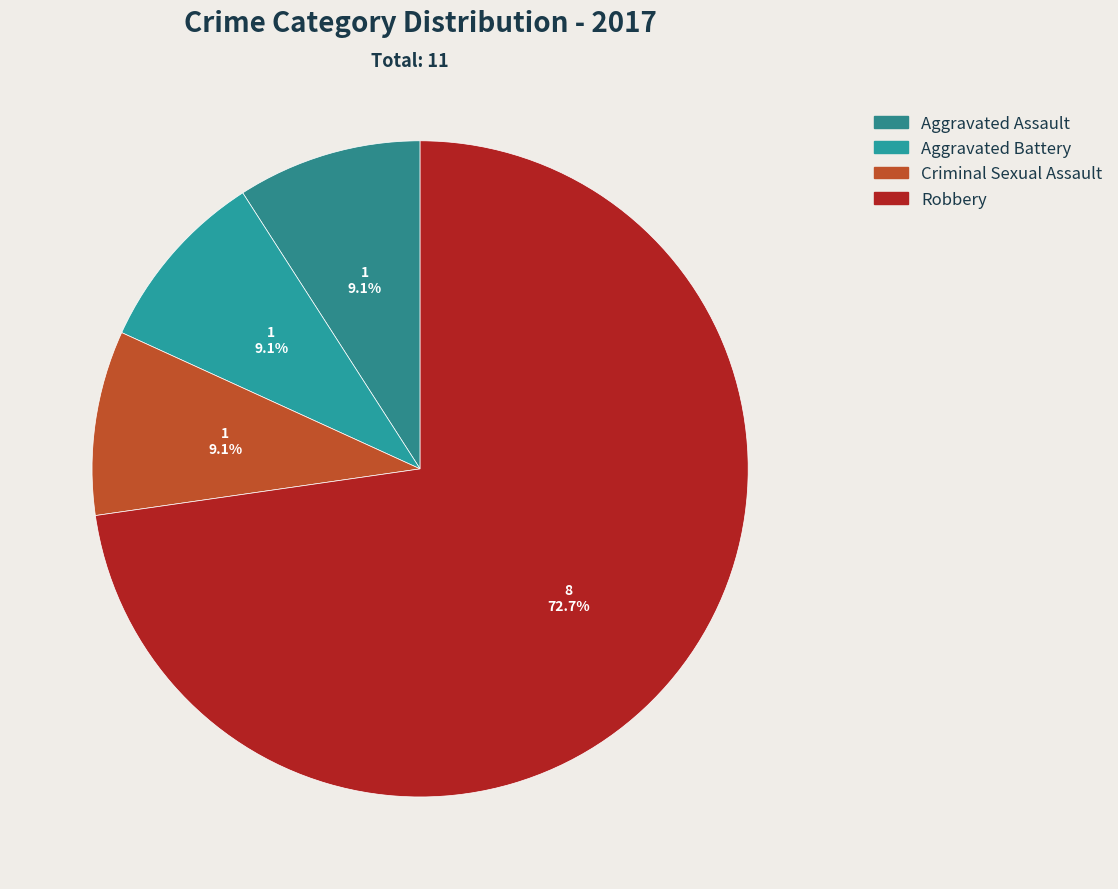

What percentage is NOT represented by Aggravated Assault?

90.9%